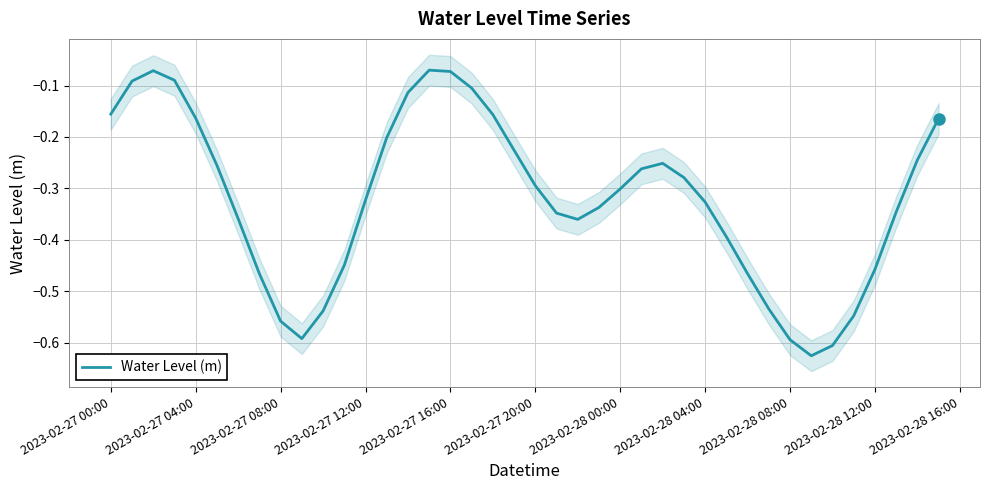

The value of Water Level (m) at 2023-02-28 00:00 is -0.3. True or false?

True